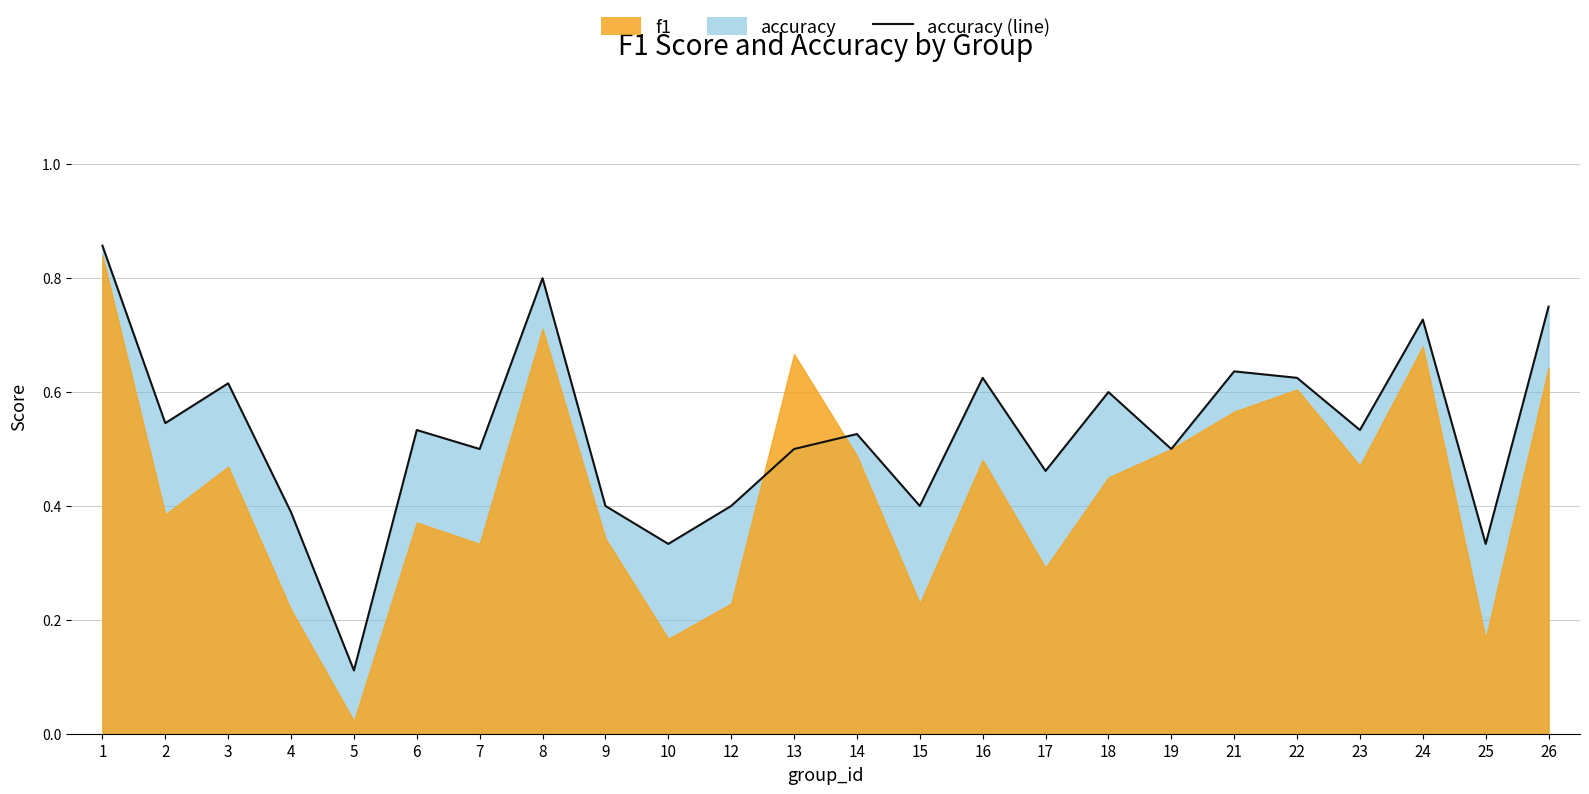

How many lines are shown in the chart?

1